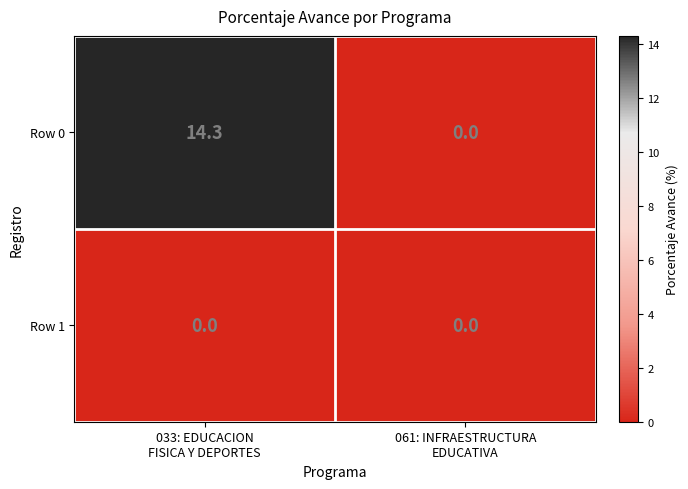

Count the number of categories in the chart.

2